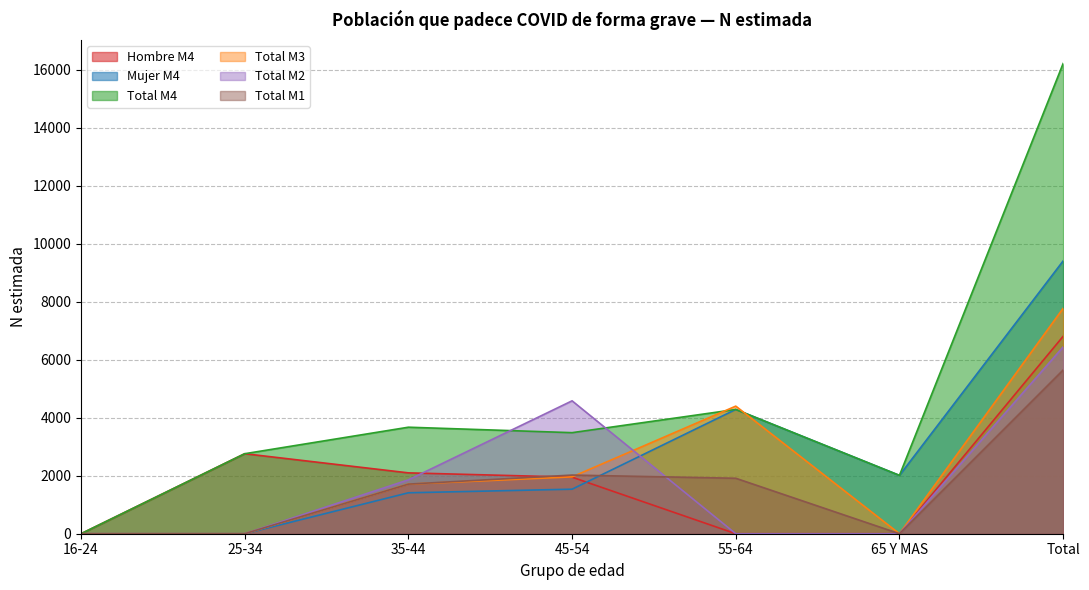

Which has a higher value, 45-54 or Total?

Total